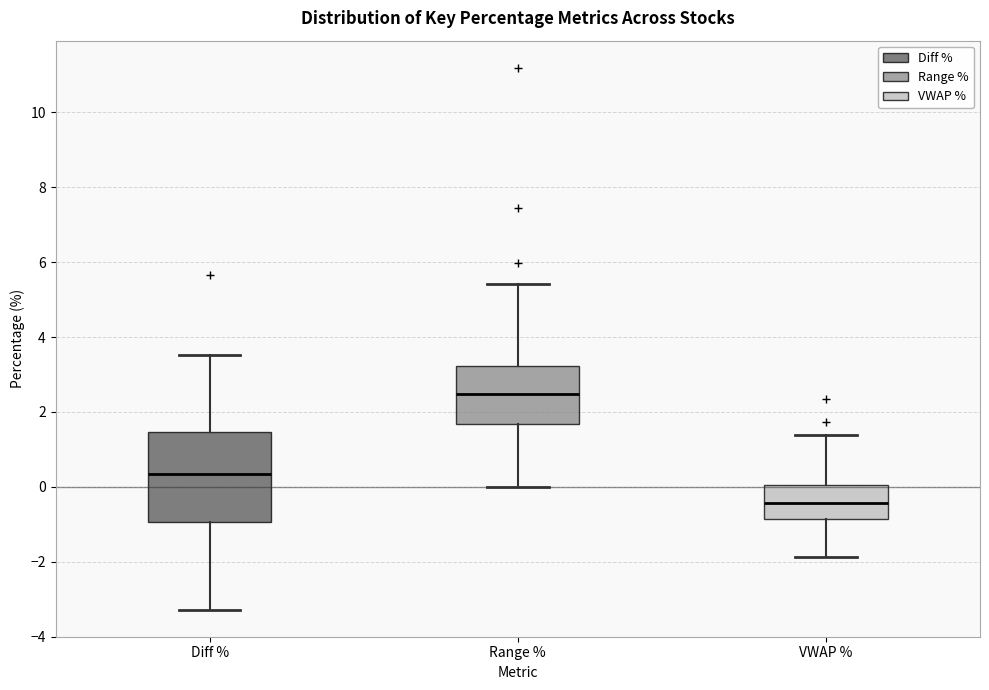

Comparing the boxes themselves (not the whiskers), which one is the tallest?

Diff %